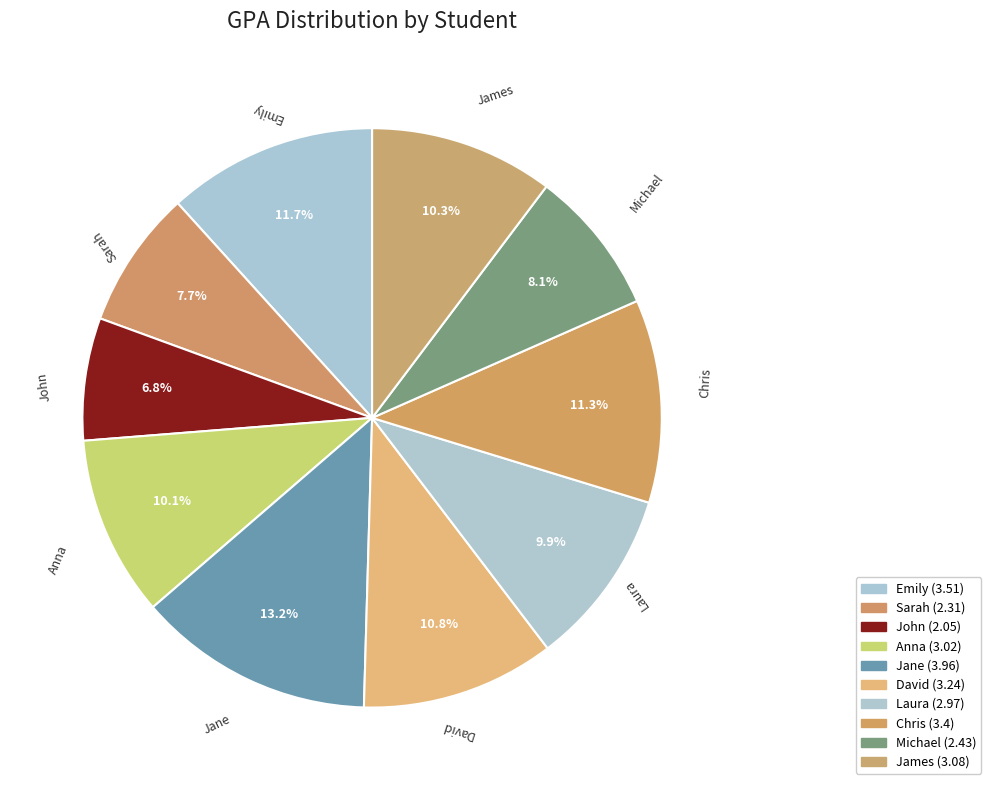

To the nearest percent, what is the average slice percentage?

10%